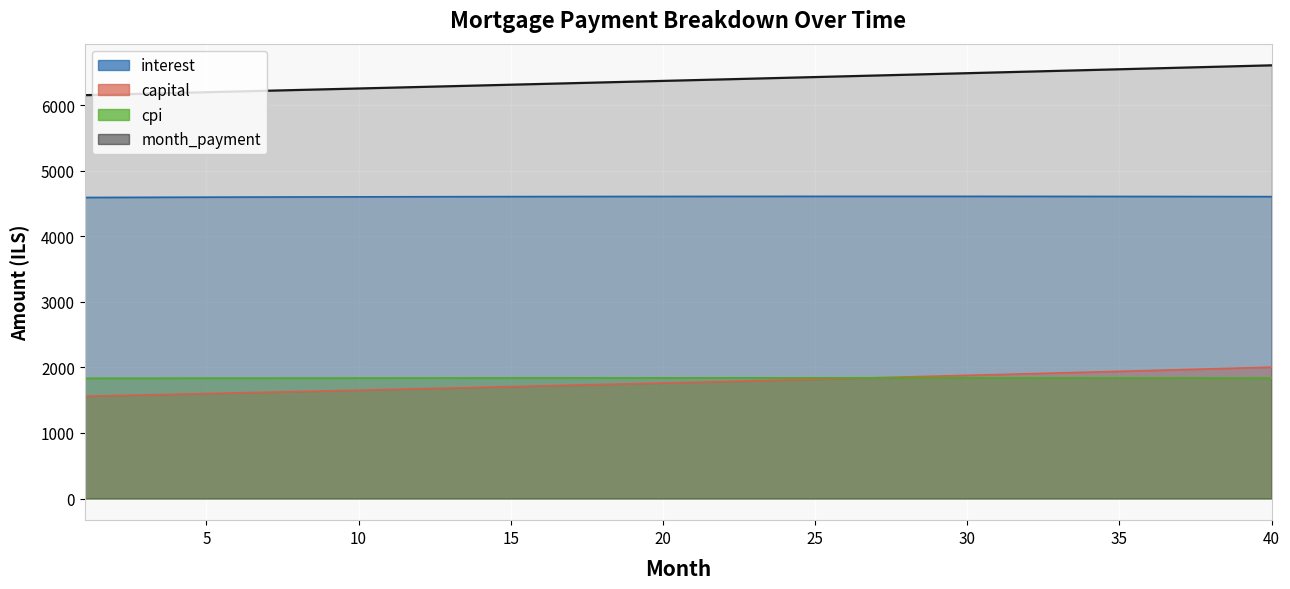

At how many categories does at least one series exceed 3402?

40